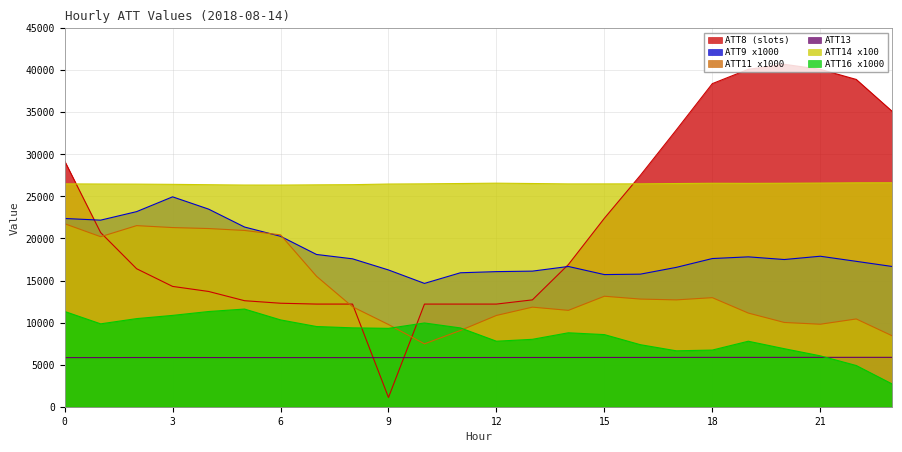

What are all the series names shown in the legend?

ATT8 (slots), ATT9 x1000, ATT11 x1000, ATT13, ATT14 x100, ATT16 x1000